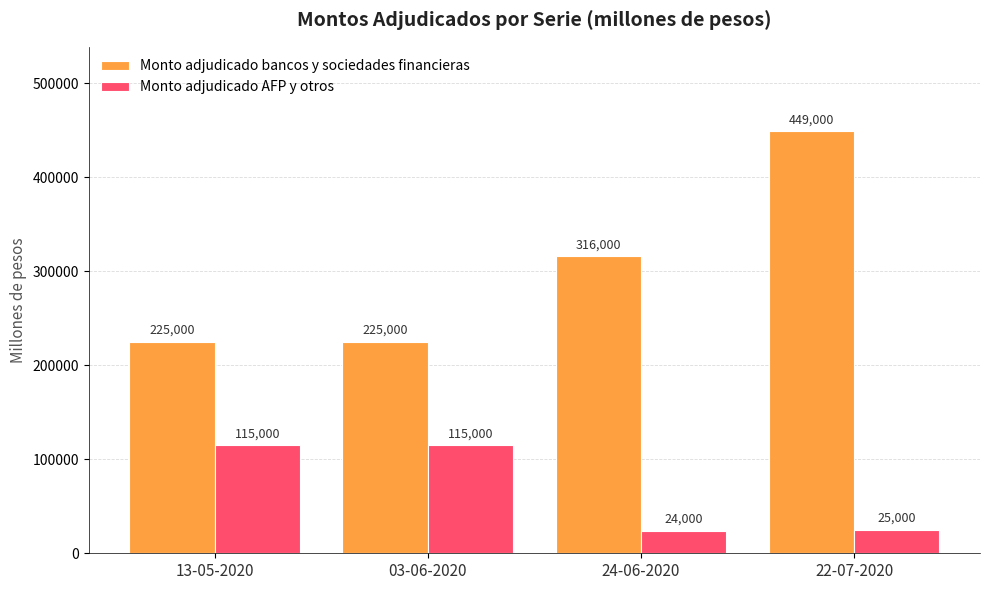

What position from the left is 13-05-2020?

1